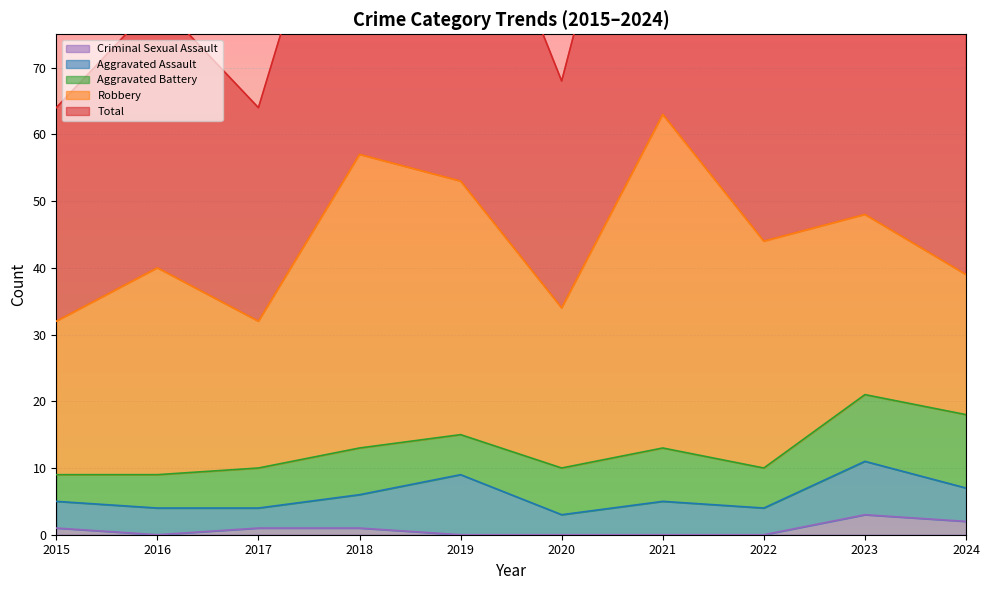

At 2016, list the series in order from smallest to largest.

Criminal Sexual Assault, Aggravated Assault, Aggravated Battery, Robbery, Total